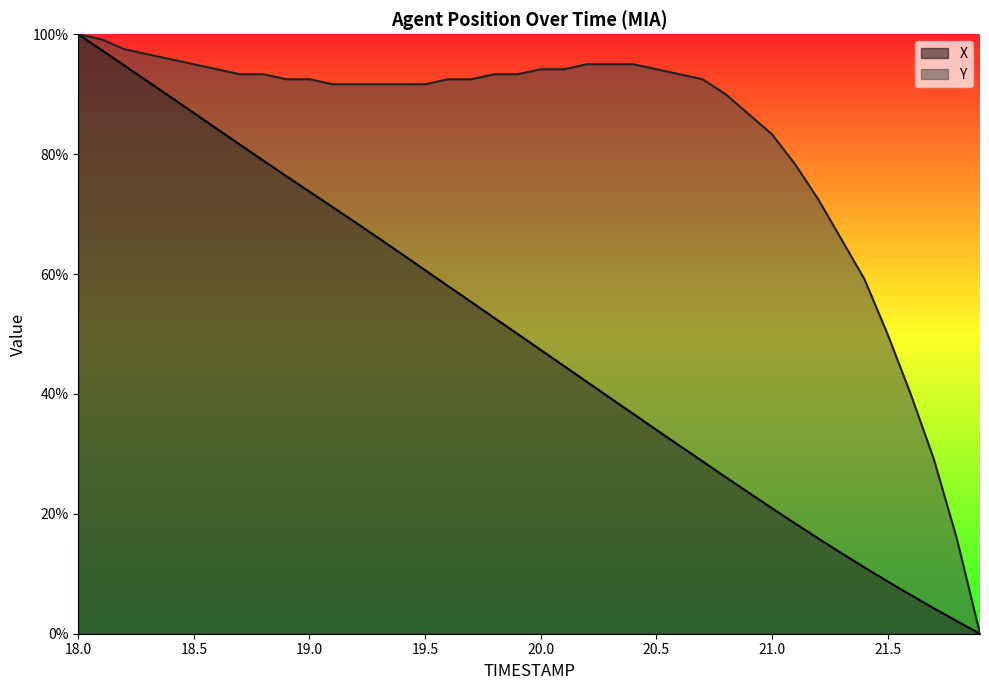

Is it true that Y equals 145.0 at 20.9?

False